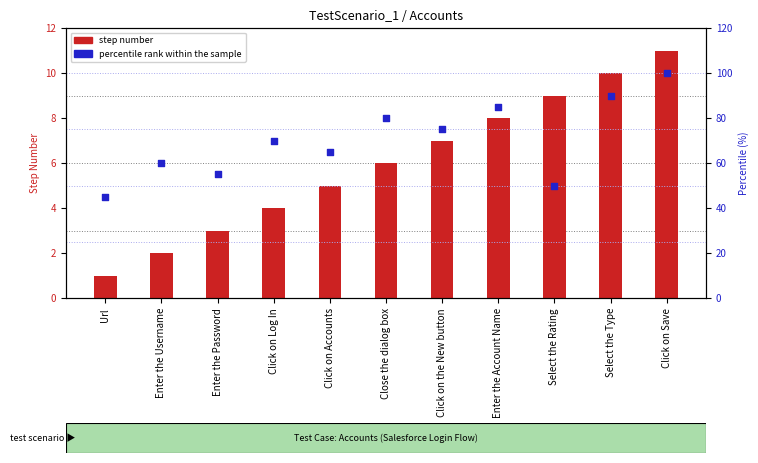

Which series has the largest total across all categories?

percentile rank within the sample